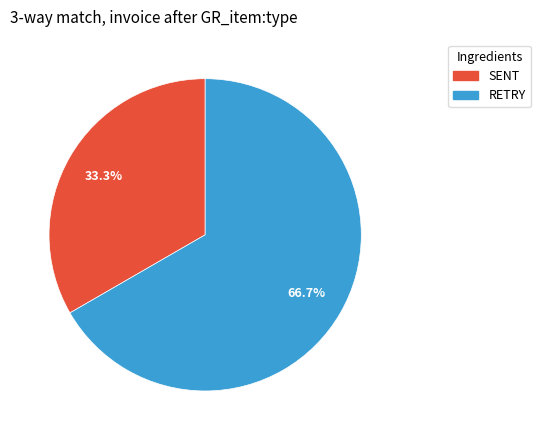

Between SENT and RETRY, which is larger?

RETRY